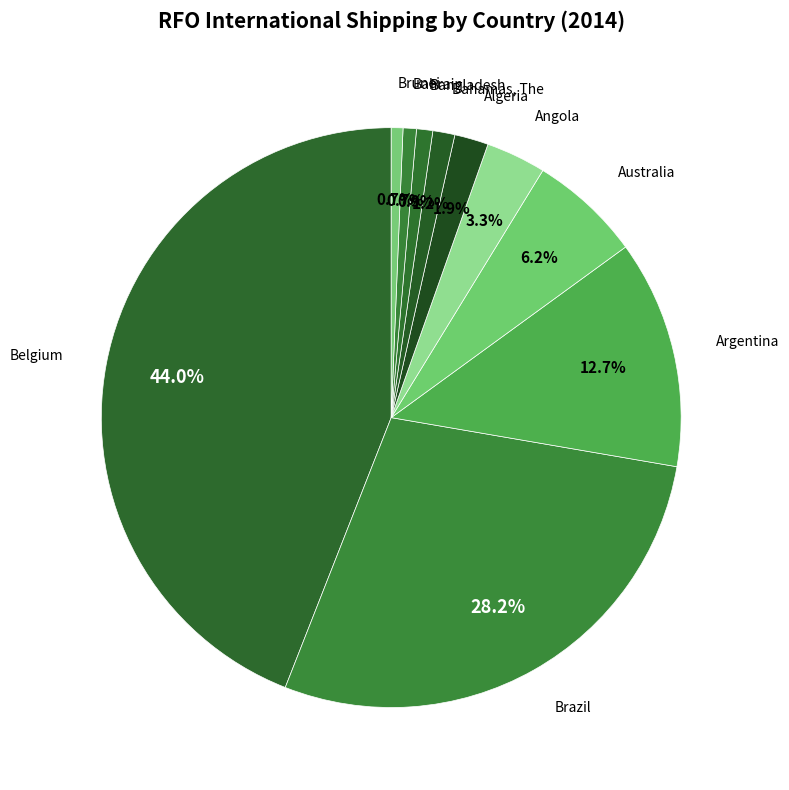

To the nearest percent, what is the difference between the largest and smallest slice percentages?

43%